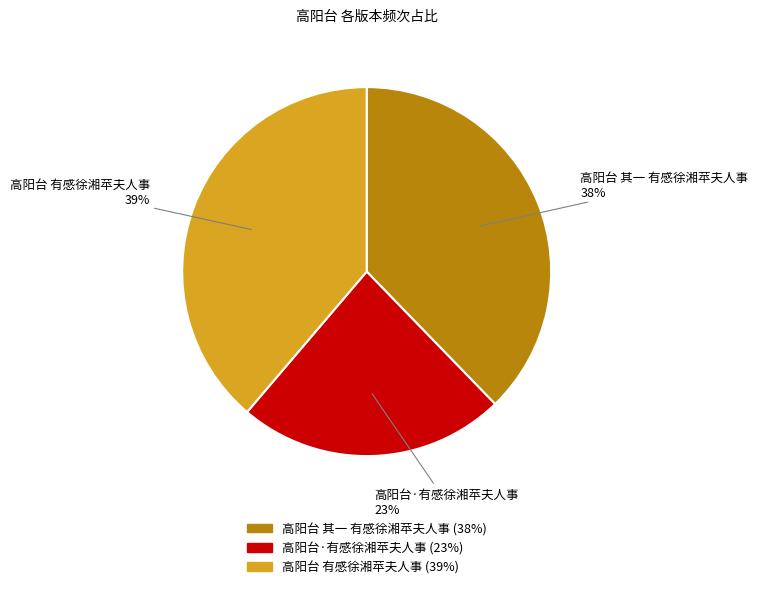

Which has a higher value, 高阳台 其一 有感徐湘苹夫人事 or 高阳台 有感徐湘苹夫人事?

高阳台 有感徐湘苹夫人事